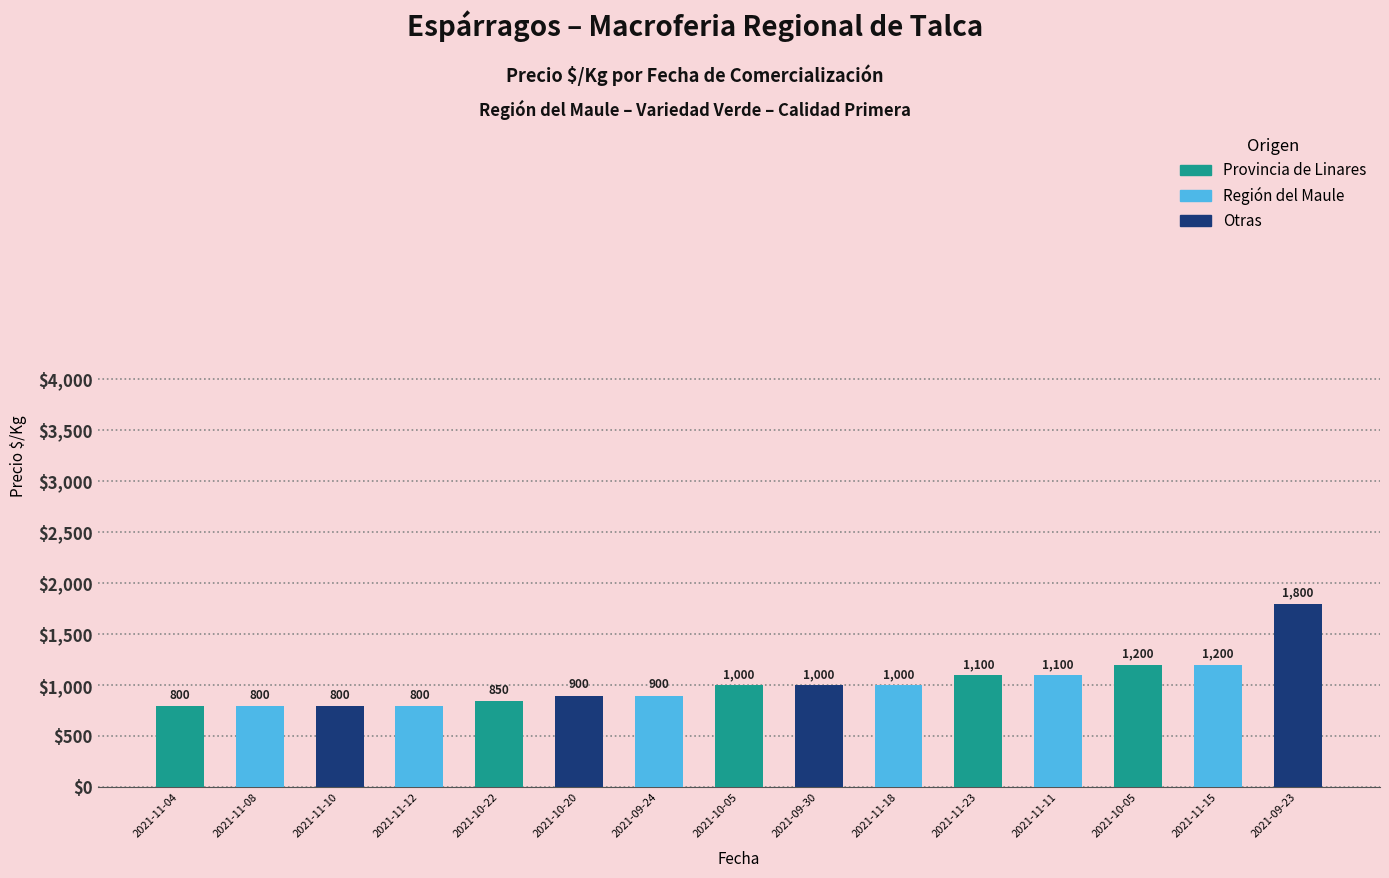

The chart shows a value of 800 at 2021-11-10. True or false?

True